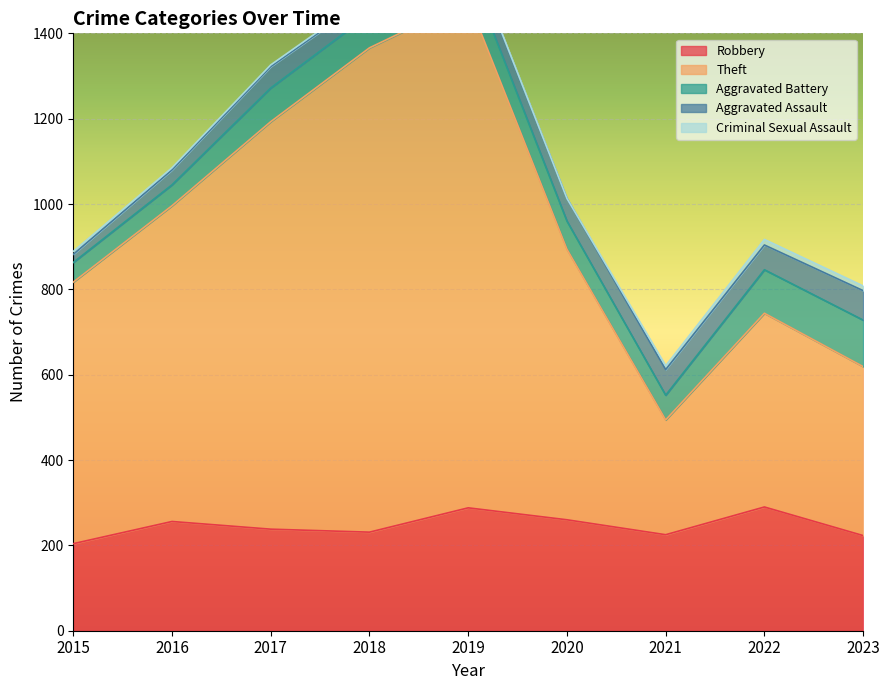

Count the number of data series in this chart.

5